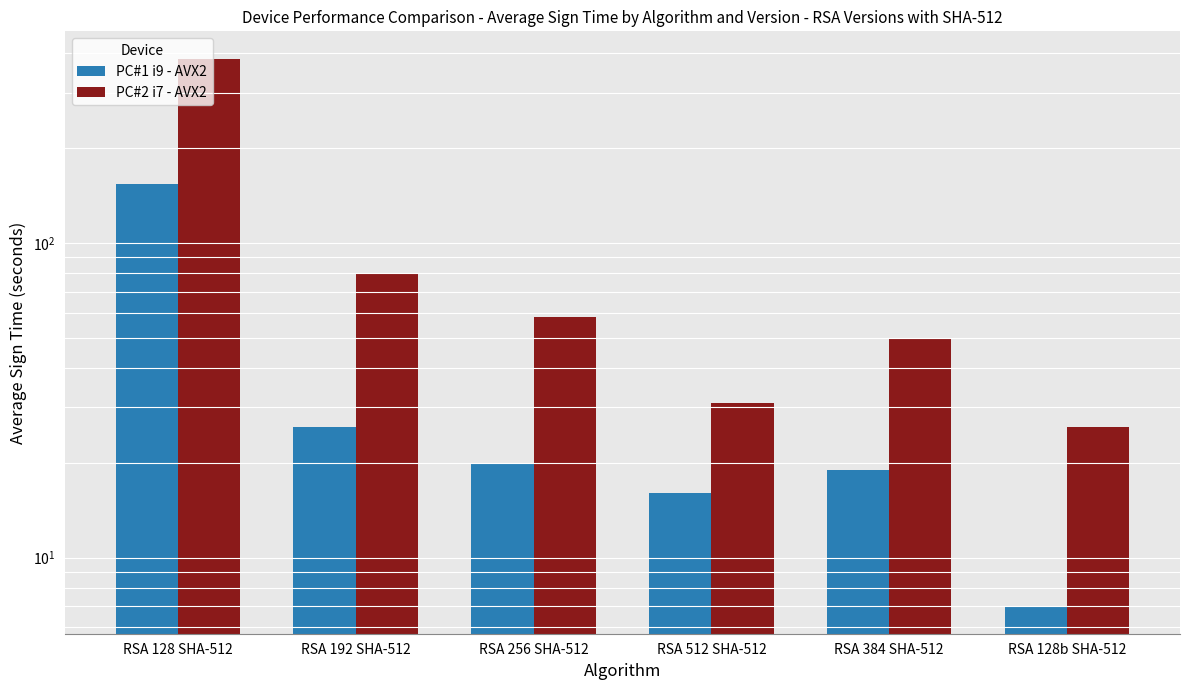

Rank the series by their maximum value, from lowest to highest.

PC#1 i9 - AVX2, PC#2 i7 - AVX2